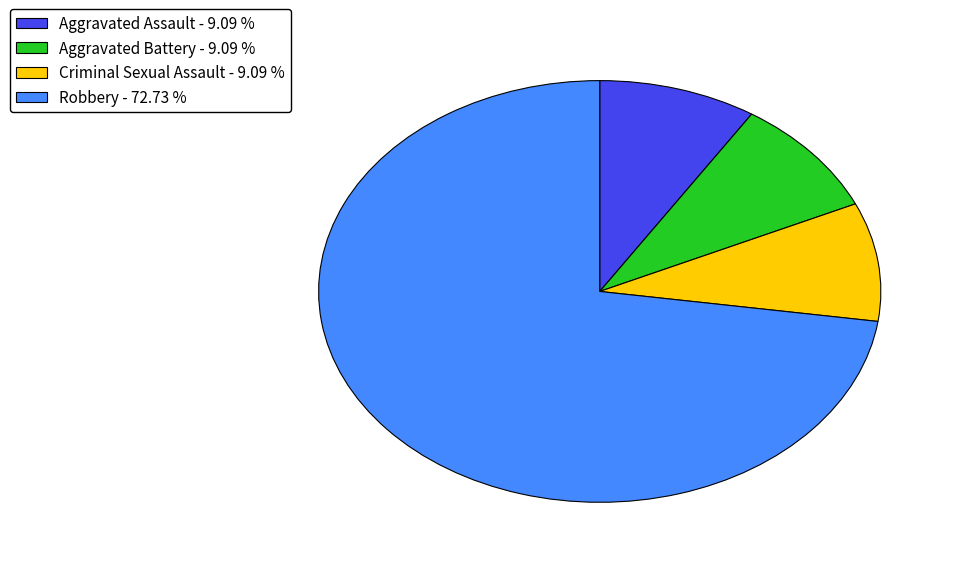

Which slice is the largest?

Robbery - 72.73 %